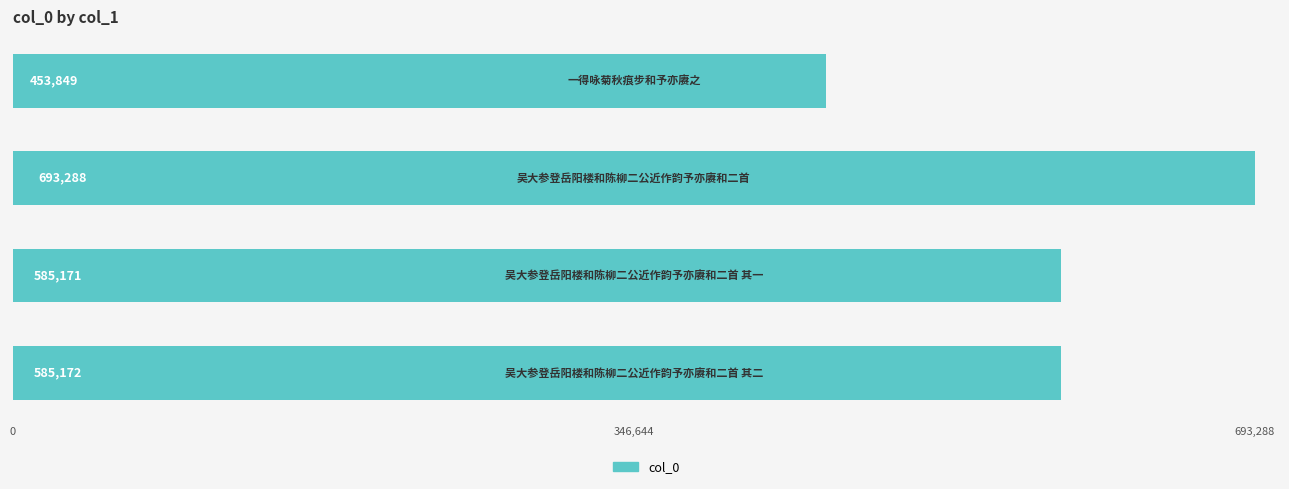

What is the minimum value shown in the chart?

453849